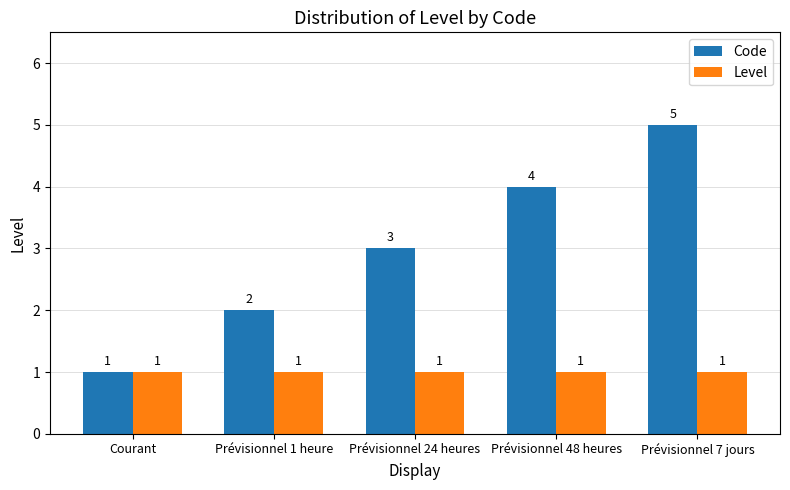

Reading left to right, extract all data points from this chart.

Code: Courant=1	Prévisionnel 1 heure=2	Prévisionnel 24 heures=3	Prévisionnel 48 heures=4	Prévisionnel 7 jours=5
Level: Courant=1	Prévisionnel 1 heure=1	Prévisionnel 24 heures=1	Prévisionnel 48 heures=1	Prévisionnel 7 jours=1